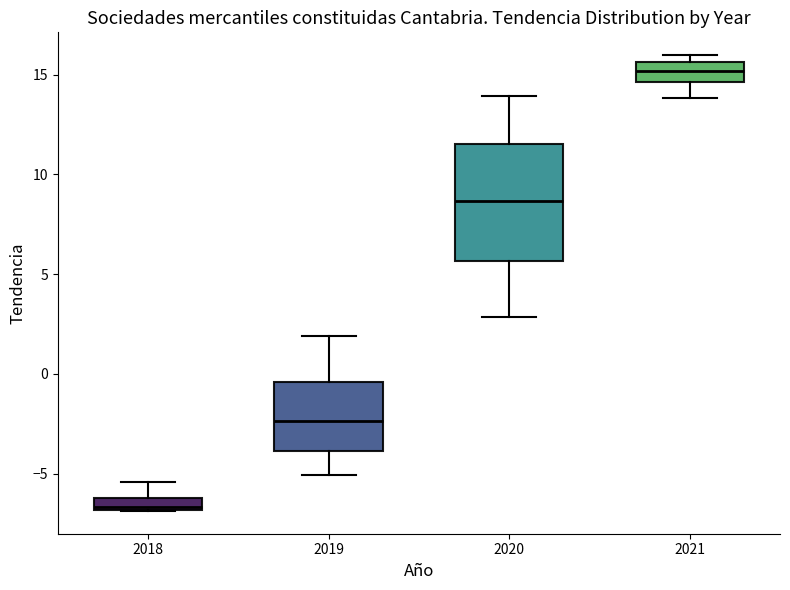

Where does the lower whisker of the box at x = 2019 end on the y-axis? The values are not printed on the chart, so give them approximately, as read against the axis.

-5.0